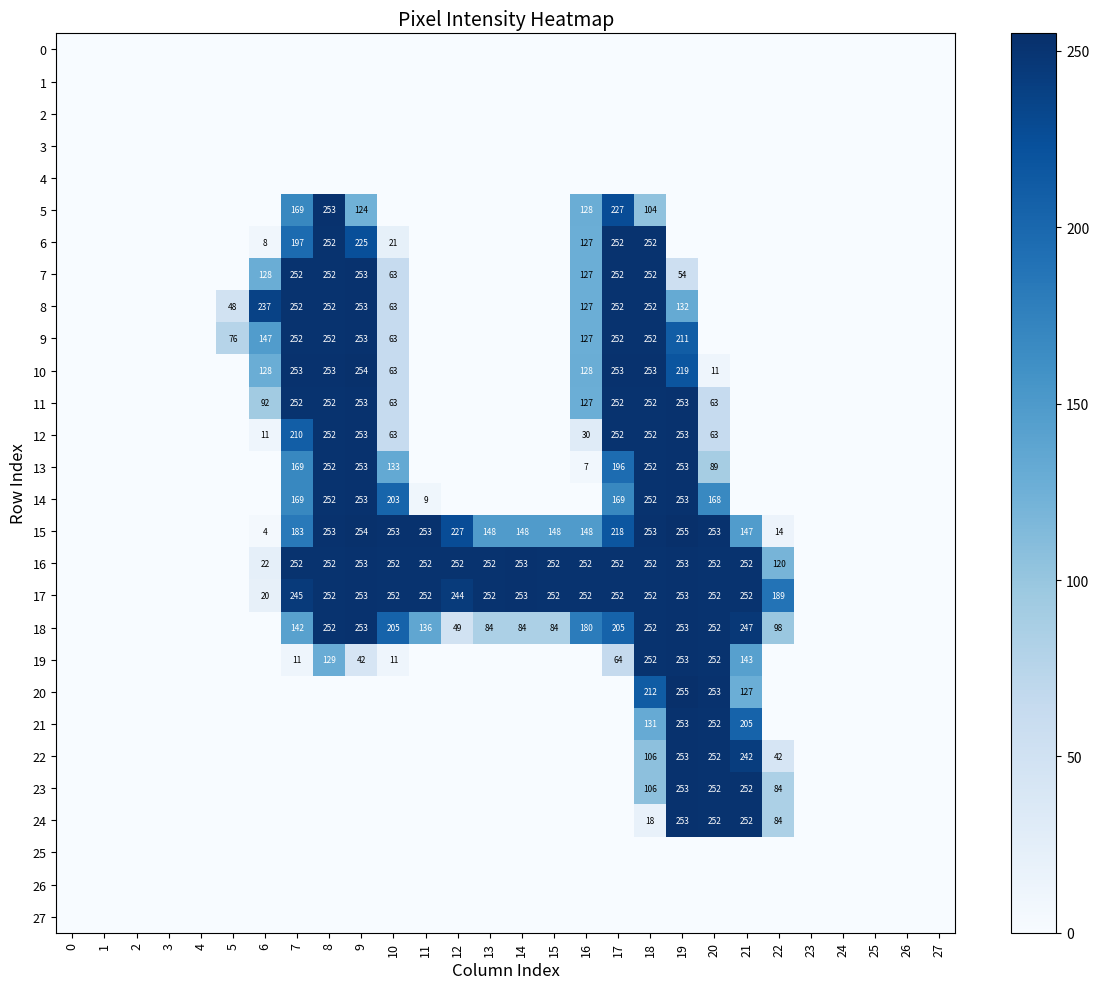

What is the maximum value shown in the chart?

255